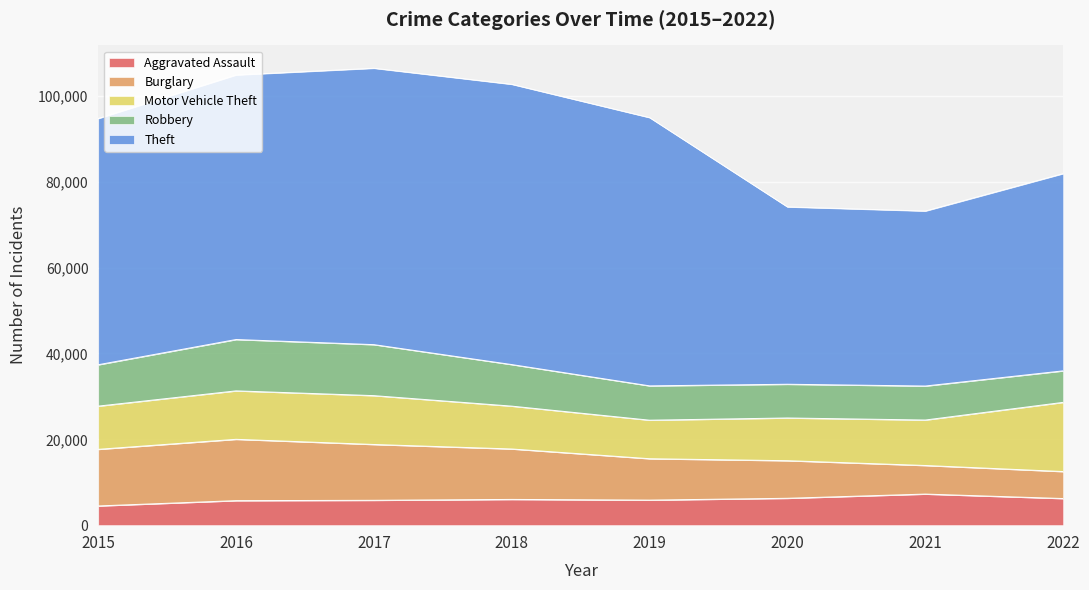

What is the greatest value displayed?

65282